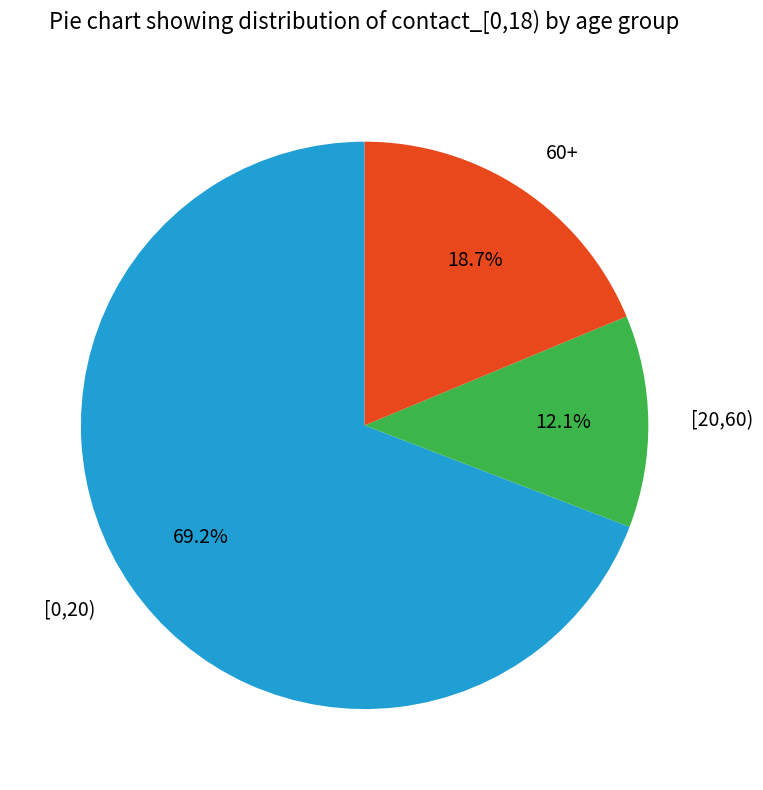

Rank the categories by value from highest to lowest.

[0,20), 60+, [20,60)